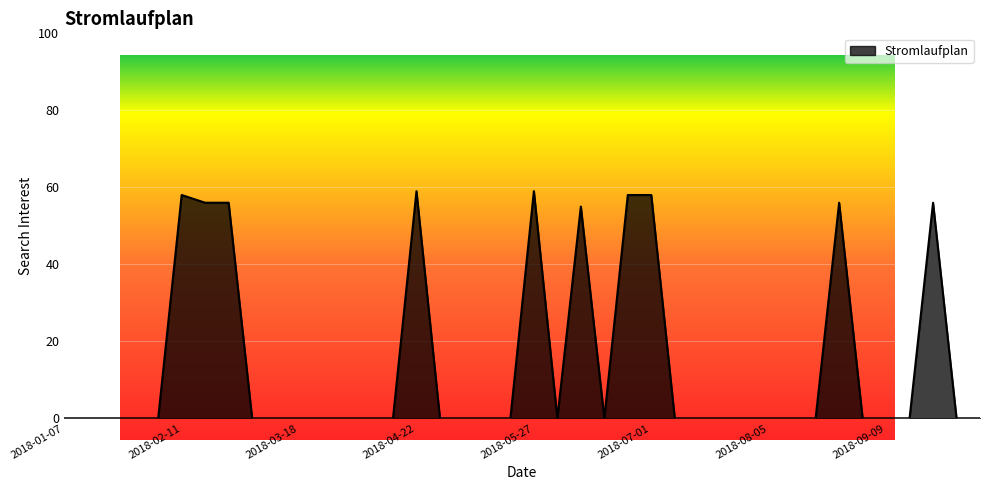

At which category does the data reach its first local peak?

2018-02-11